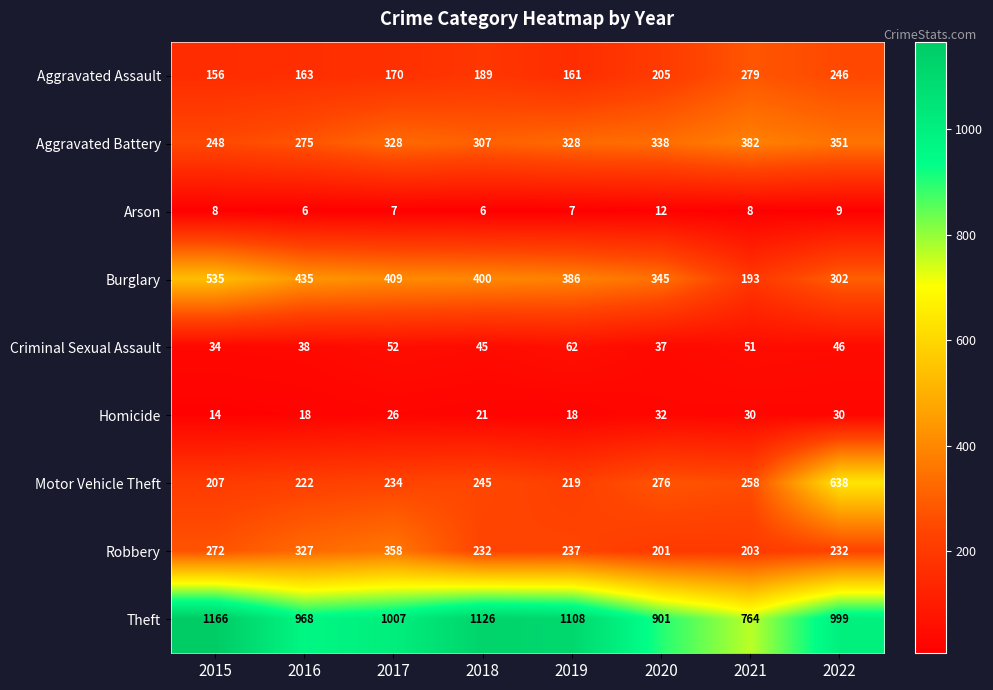

Where is Aggravated Assault nearest to the value 217?

2020